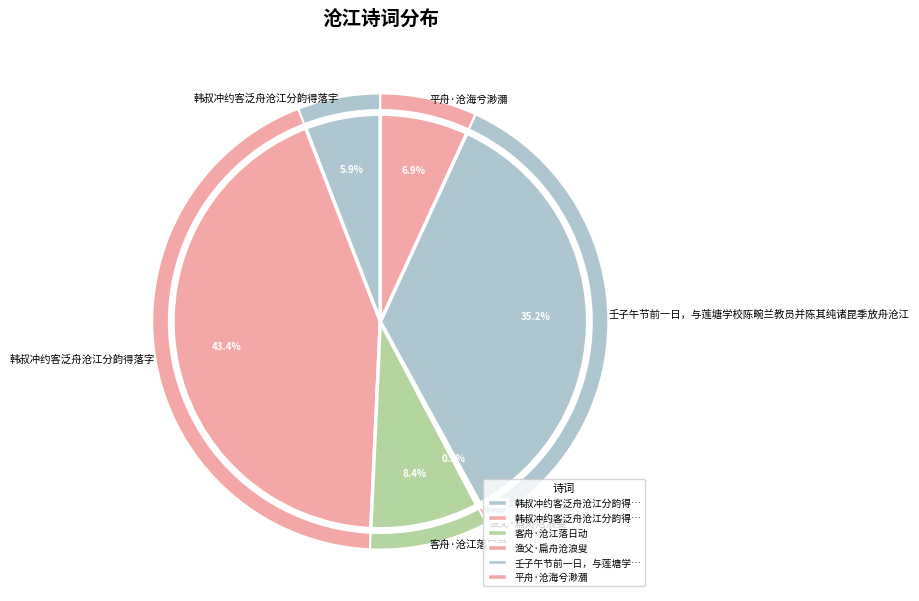

What percentage is the 客舟·沧江落日动 slice, to the nearest percent?

8%